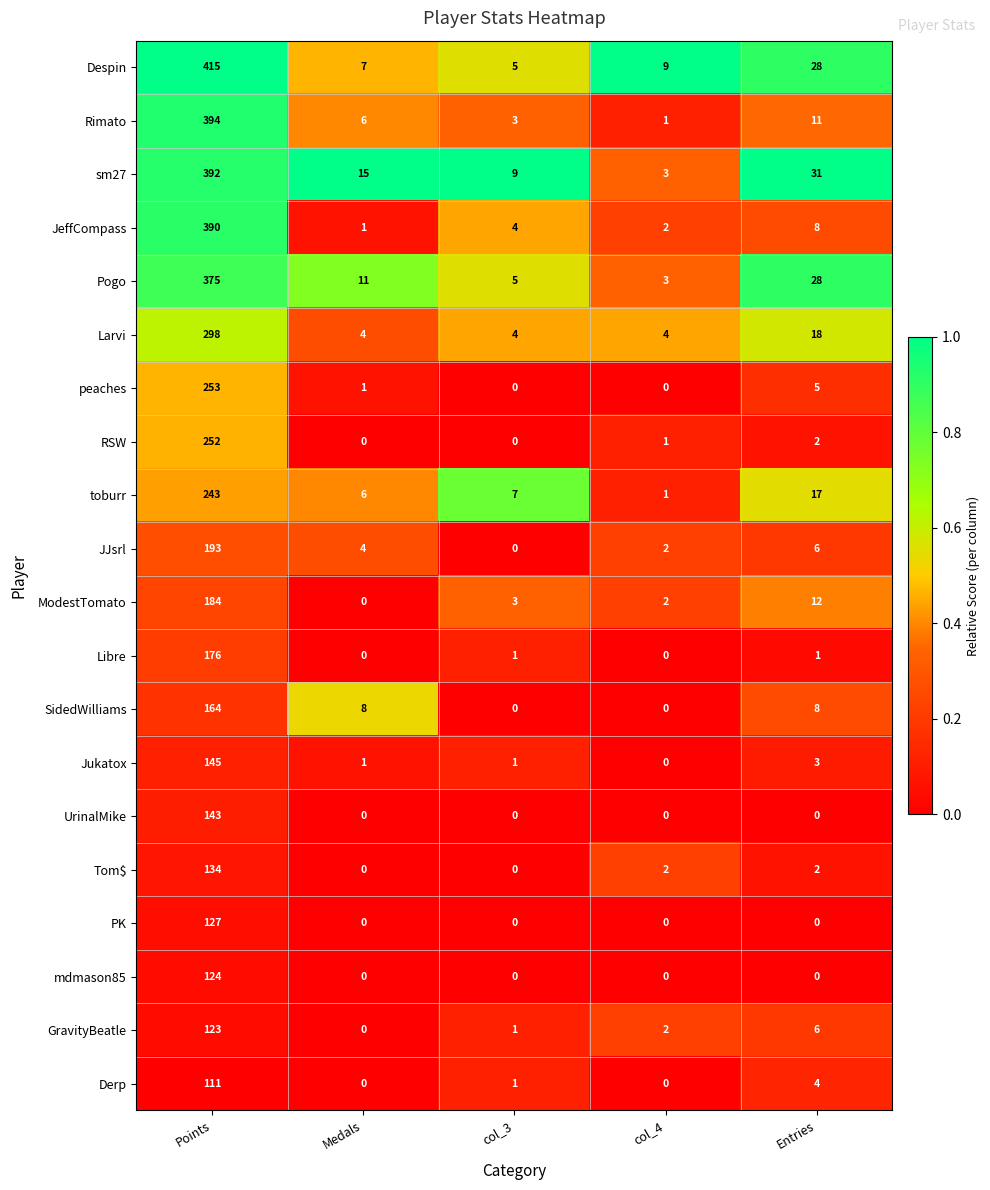

What is the spread (max minus min) of values at Points?

304